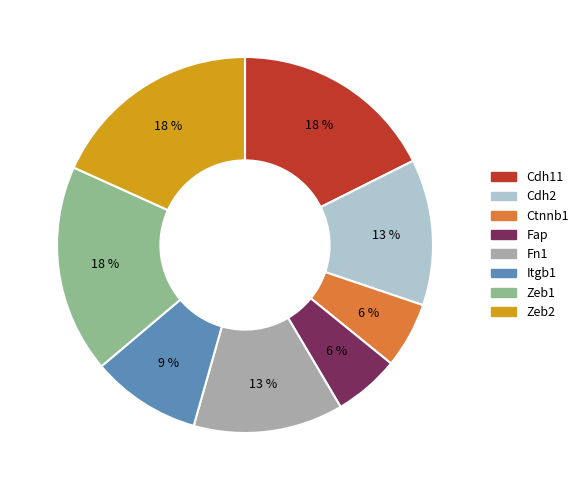

What percentage is the Fap slice, to the nearest percent?

6%